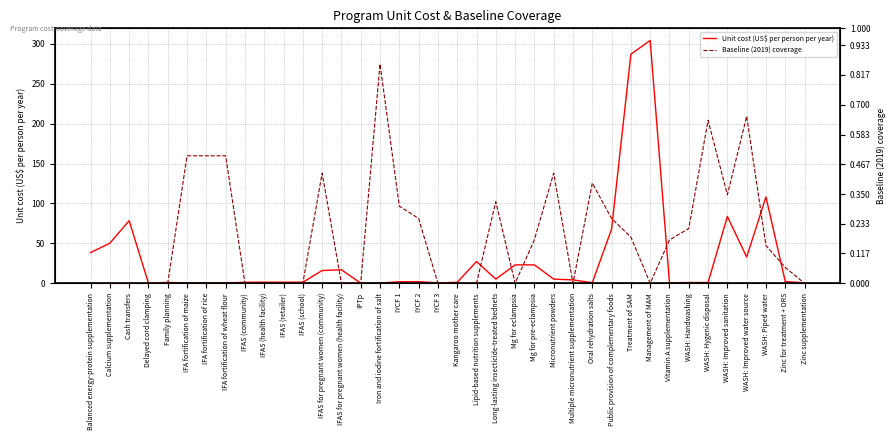

Which series has the widest spread of values?

Unit cost (US$ per person per year)